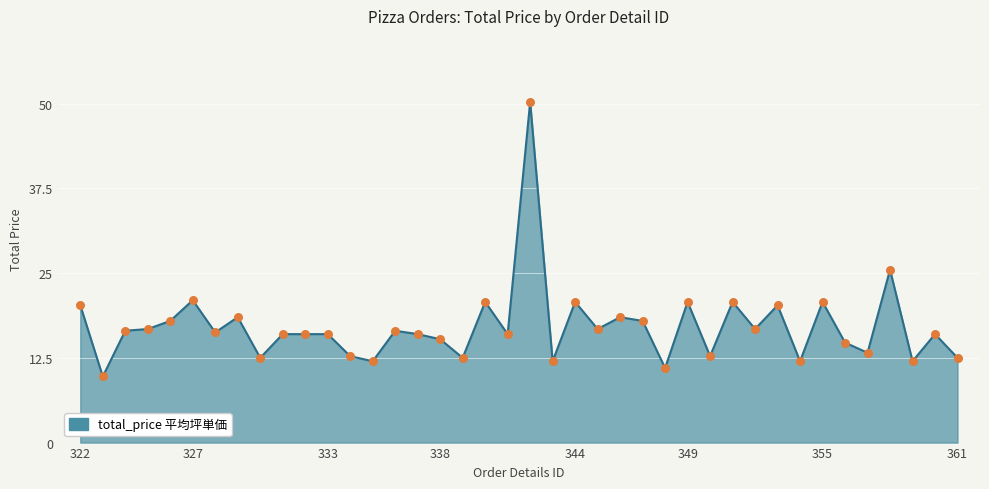

What is the minimum value shown in the chart?

9.8